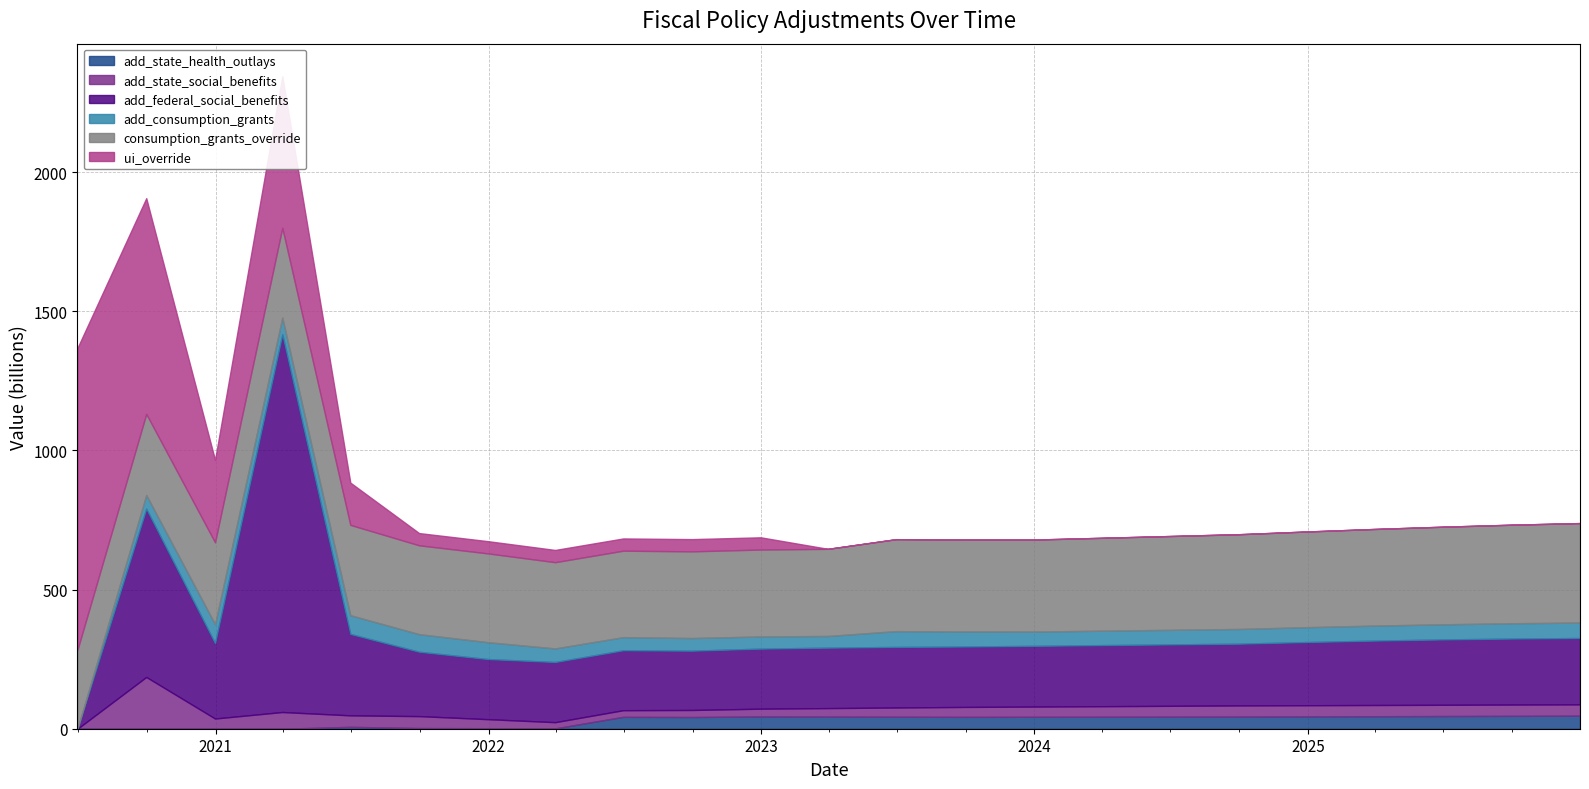

What value does the add_consumption_grants series have at 4?

67.3